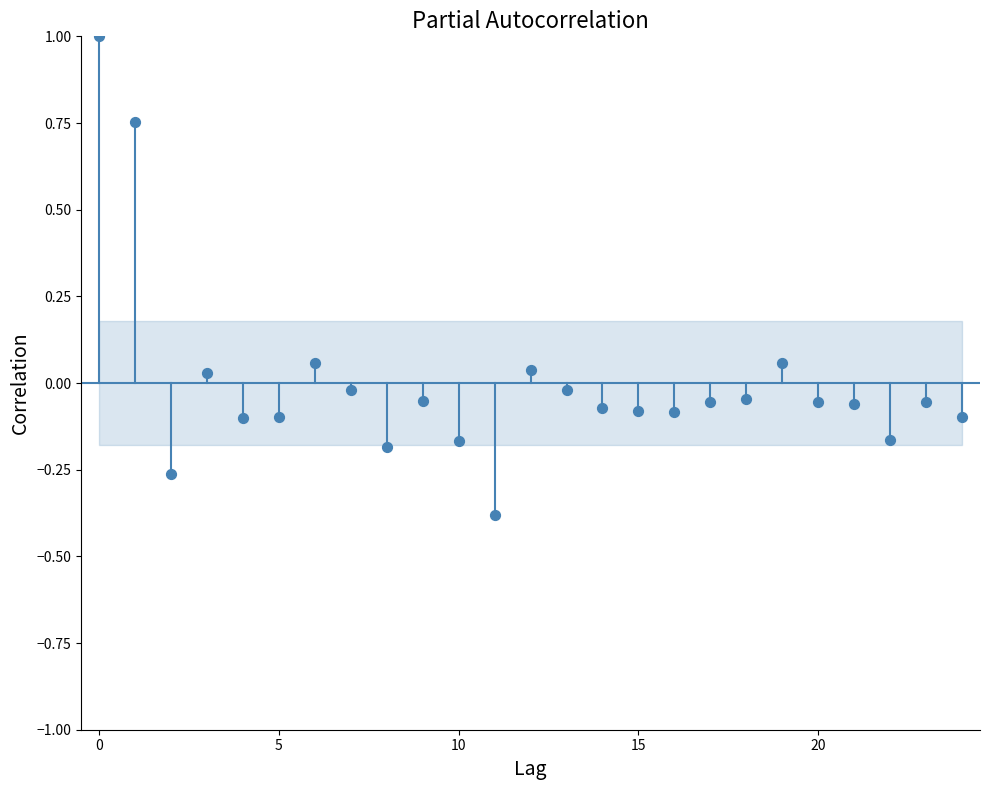

What is the range of Y values (max minus min)?

1.4